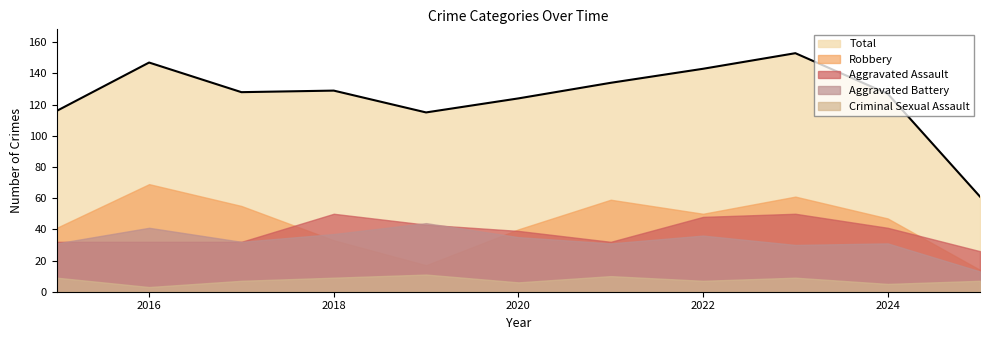

True or false: Criminal Sexual Assault and Robbery intersect in this chart.

False